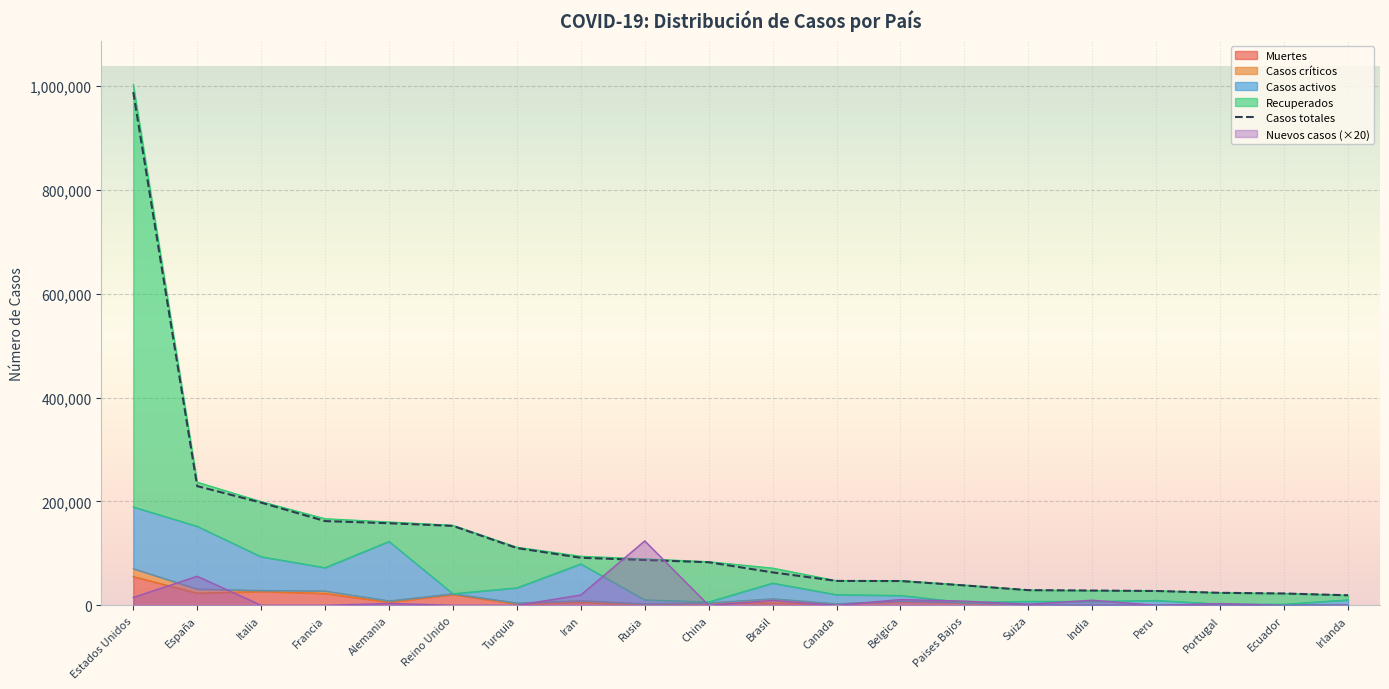

Where does the data first go above 82830?

Estados Unidos